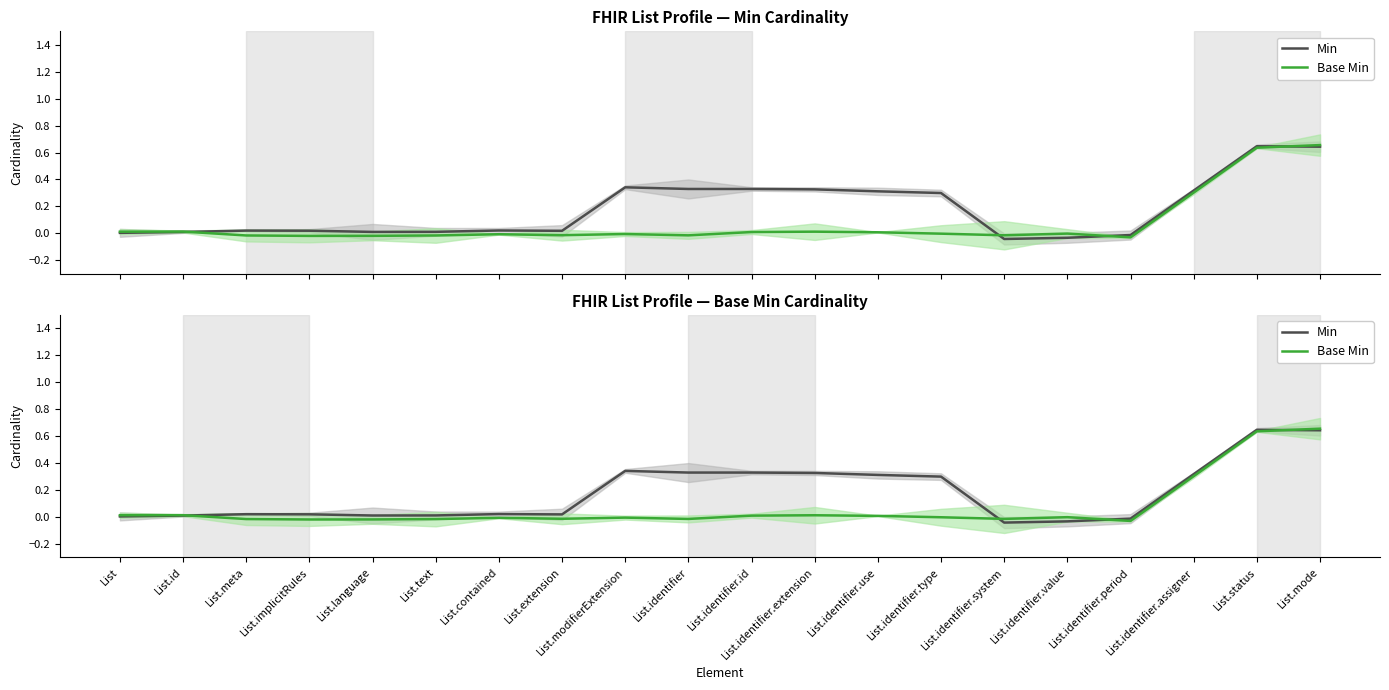

Rank the categories by Base Min value from highest to lowest.

List.mode, List.status, List.identifier.assigner, List.id, List, List.identifier.extension, List.identifier.id, List.identifier.use, List.identifier.value, List.identifier.type, List.modifierExtension, List.contained, List.extension, List.identifier.system, List.identifier, List.meta, List.text, List.language, List.implicitRules, List.identifier.period